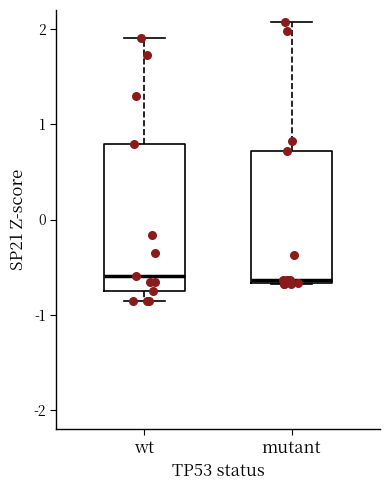

Where is the upper edge of the box for mutant on the y-axis? The values are not printed on the chart, so give them approximately, as read against the axis.

0.7